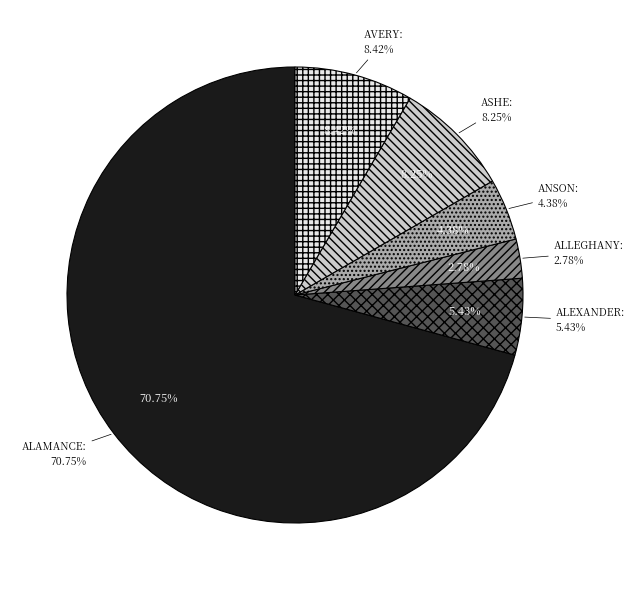

Is ALEXANDER the majority of the pie?

No